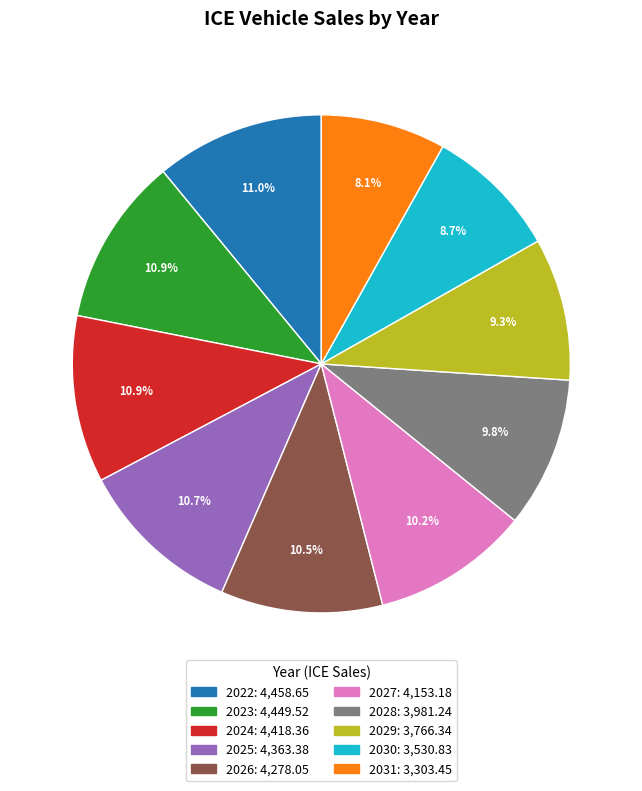

Approximately how many times larger is the value at 2024 compared to 2023?

1.0